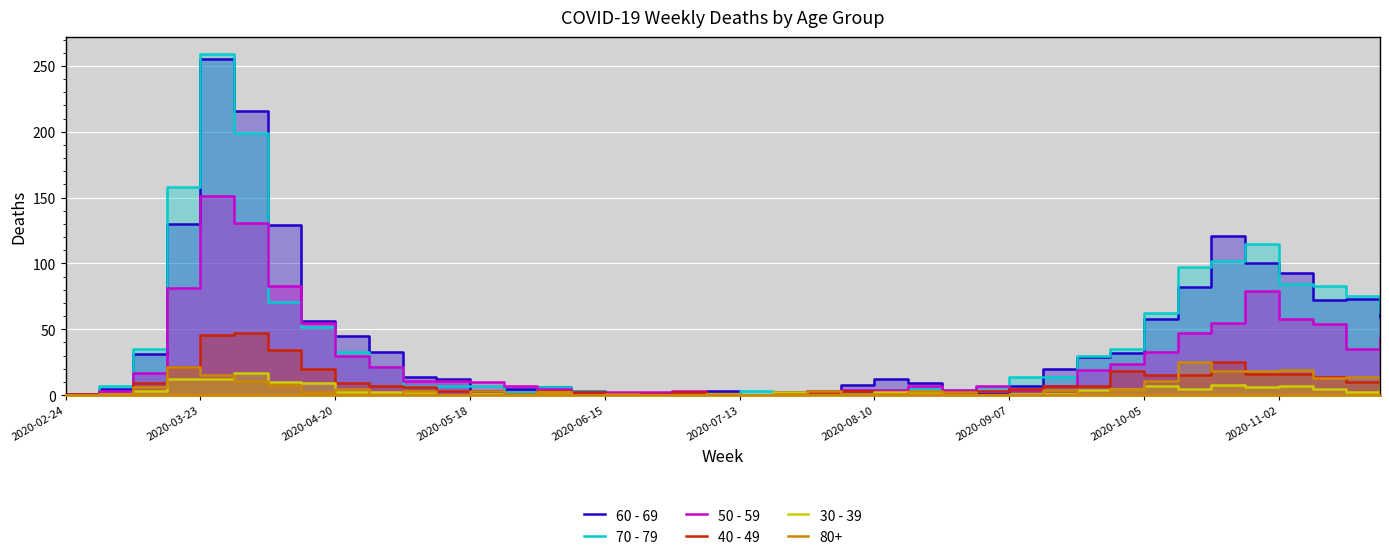

Is the value of 60 - 69 at 38 greater than the value of 30 - 39 at 22?

Yes